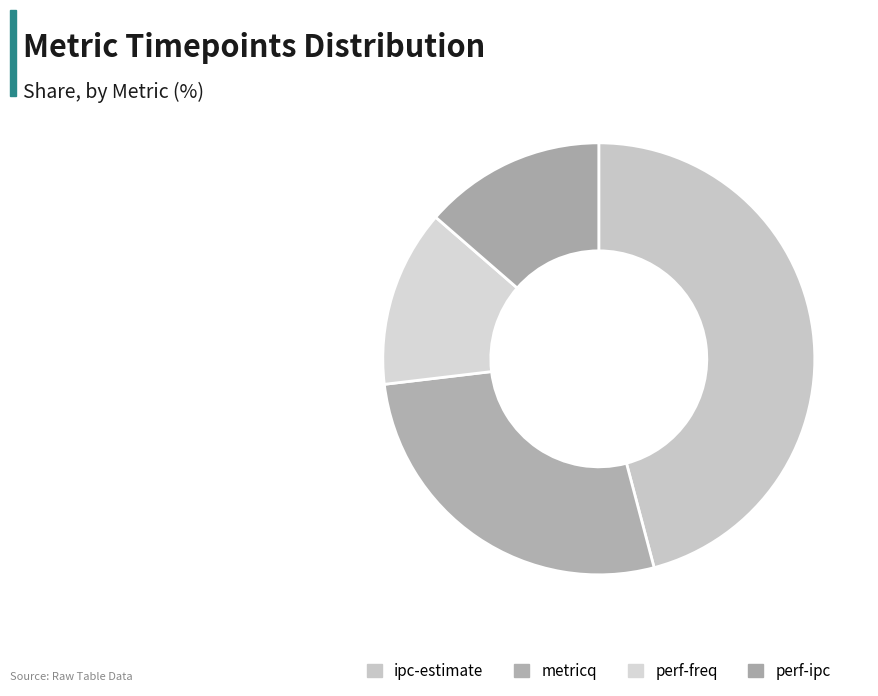

Count the number of slices in the pie.

4